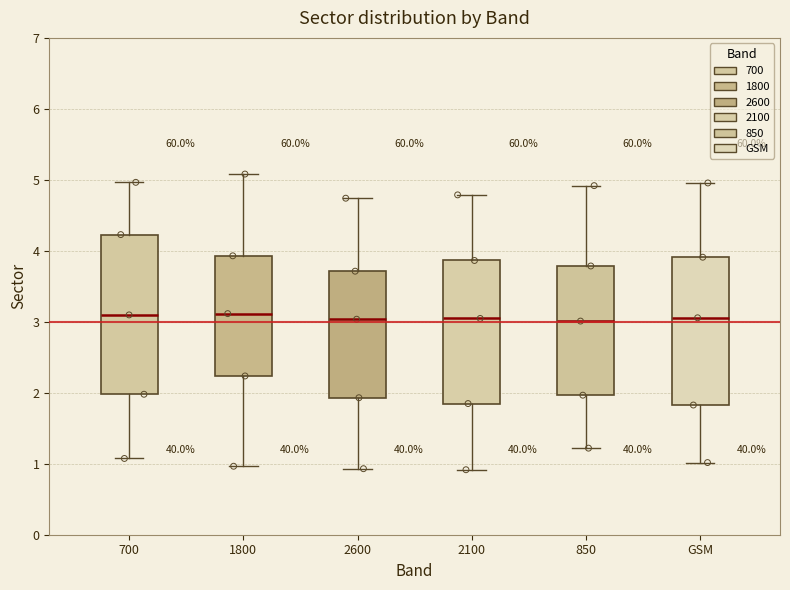

Where is the lower edge of the box for 700 on the y-axis? The values are not printed on the chart, so give them approximately, as read against the axis.

2.0